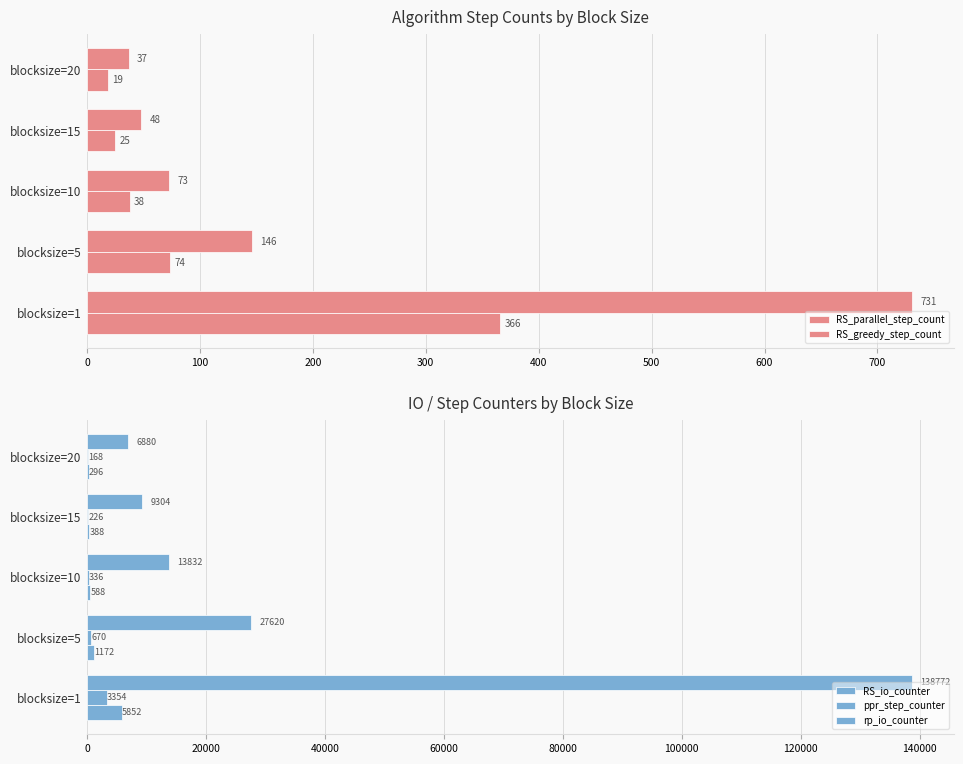

Which series has the widest spread of values?

rp_io_counter